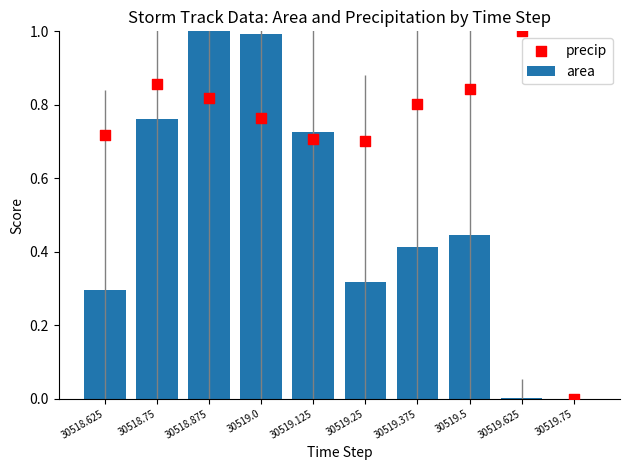

What are all the series names shown in the legend?

area, precip